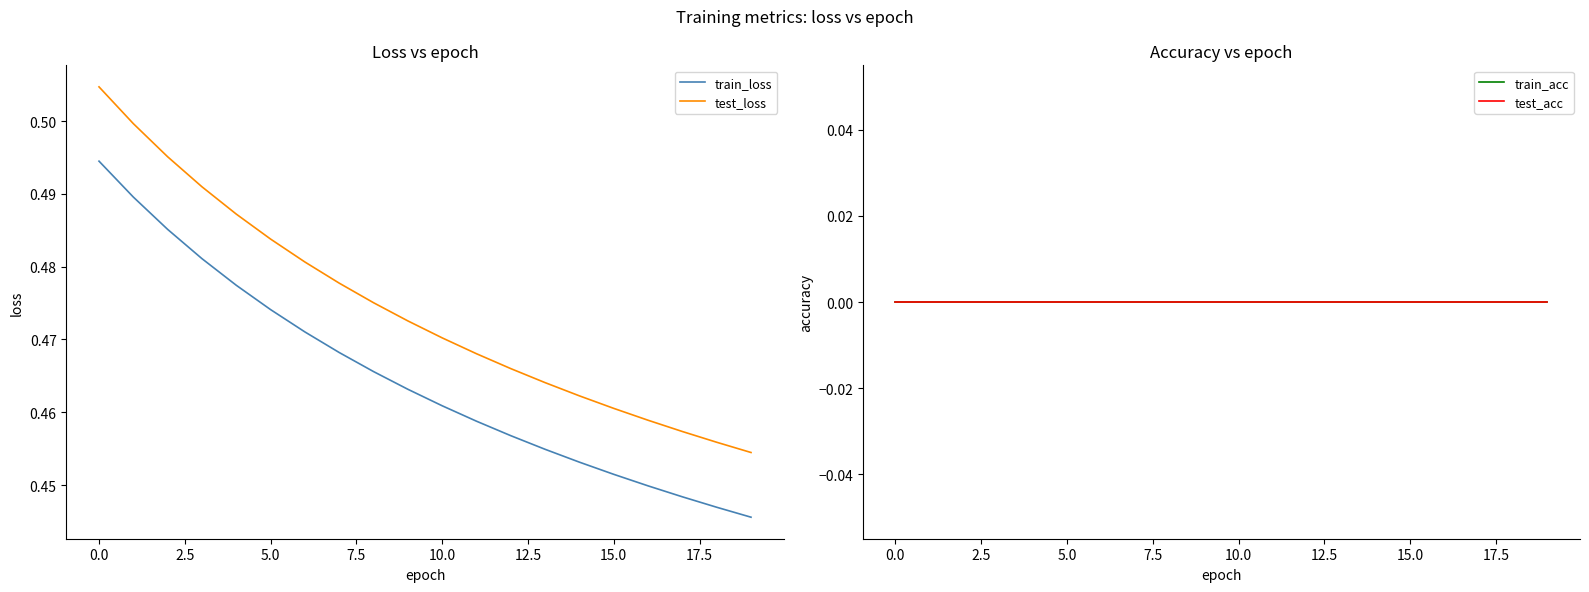

True or false: test_loss and train_loss cross at least once.

False